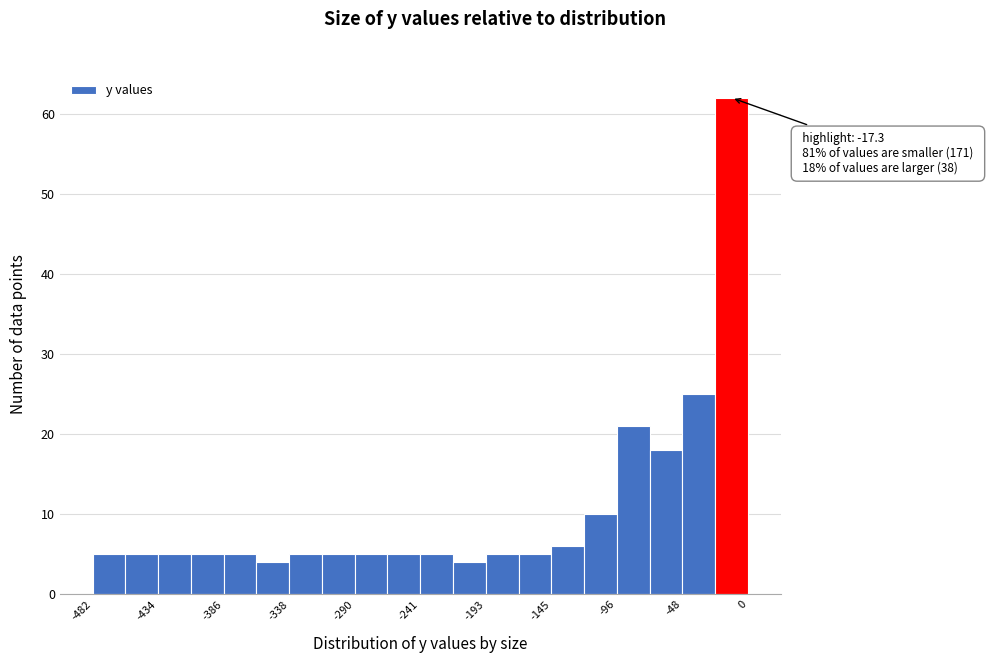

Which range on the x-axis has the tallest bar?

-25 to 0